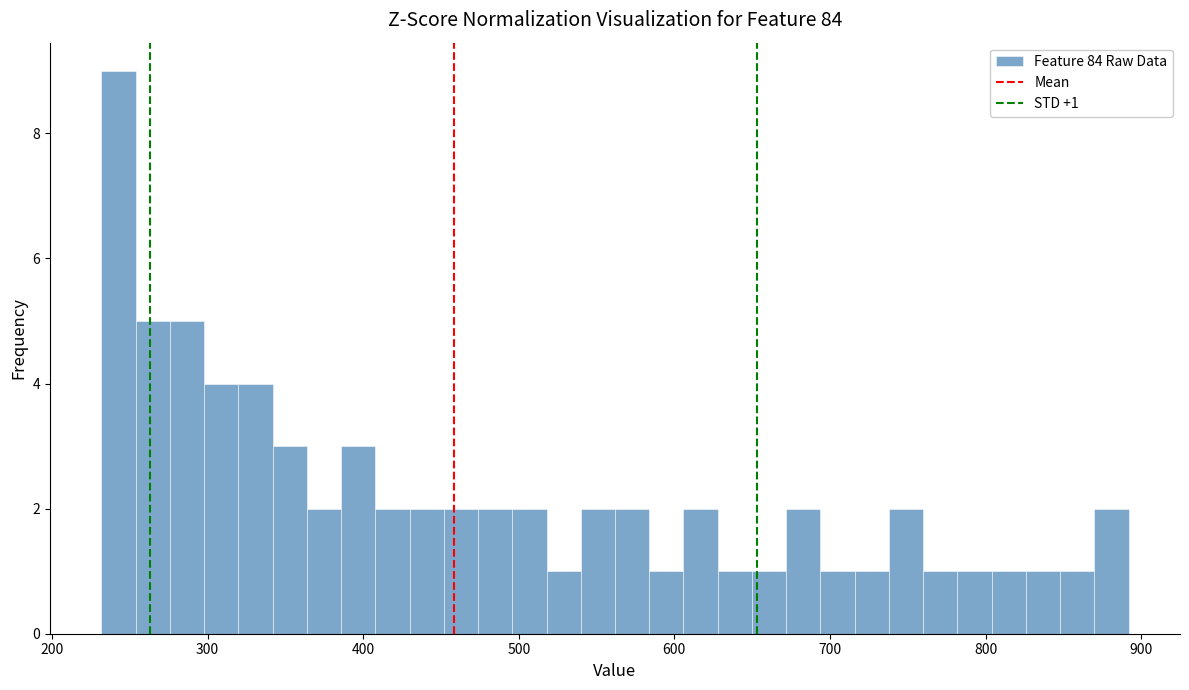

Read against the x-axis, roughly where is the centre of the tallest bar?

240